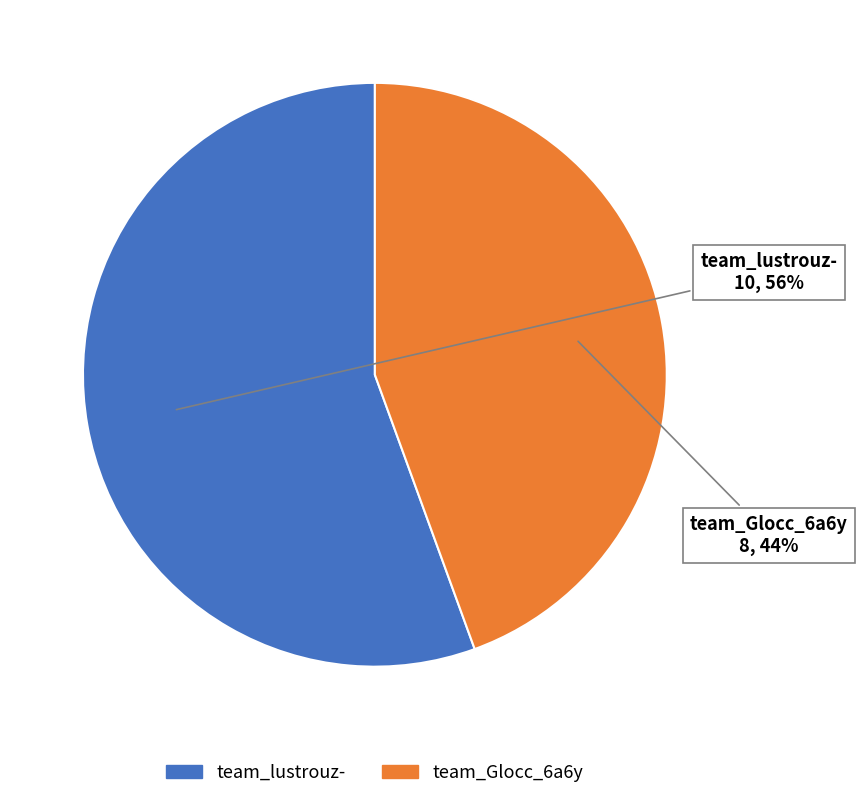

How many segments does this pie chart have?

2